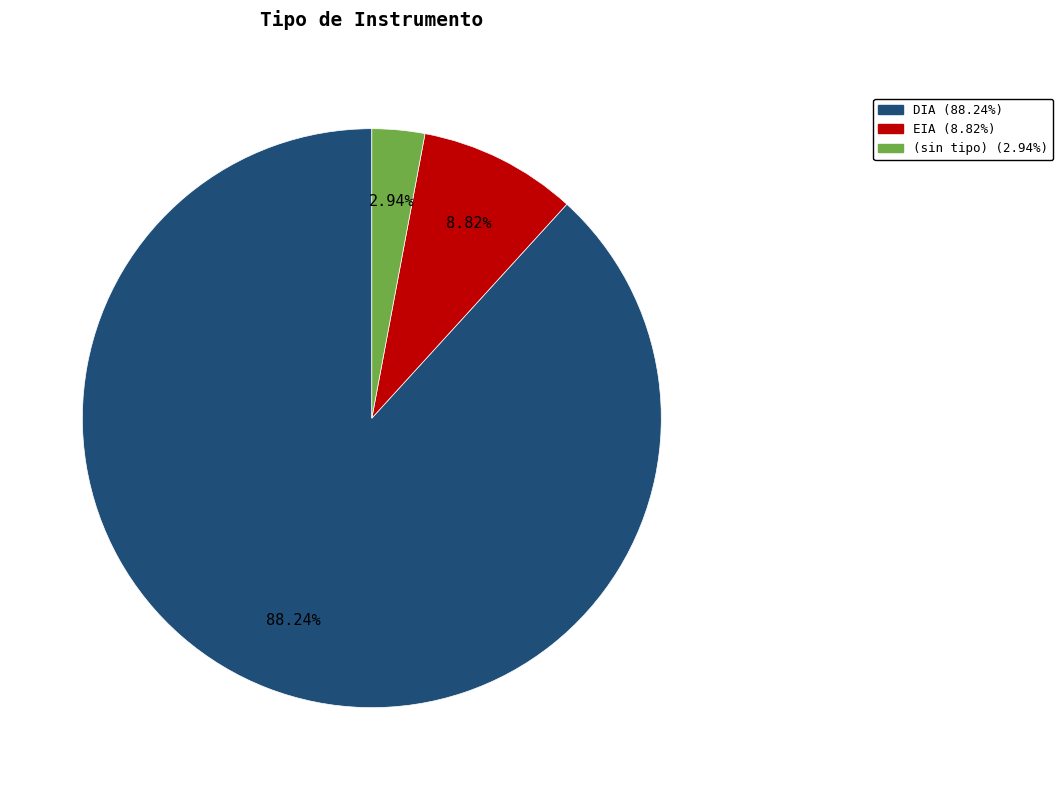

Is there any slice that represents more than half of the pie?

Yes